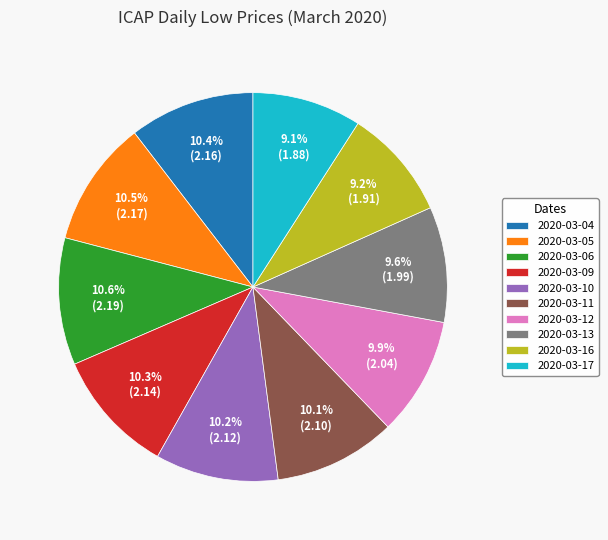

Count the number of slices in the pie.

10